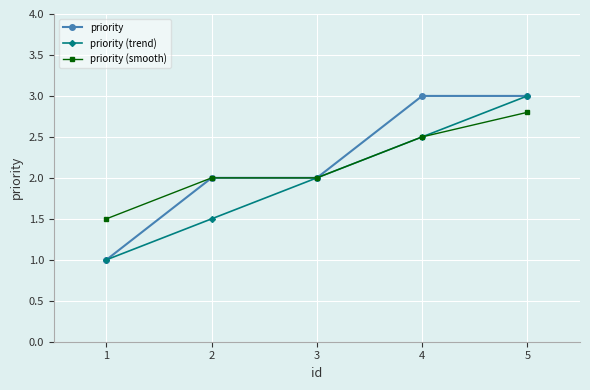

What is the total value across all series at 4?

8.0